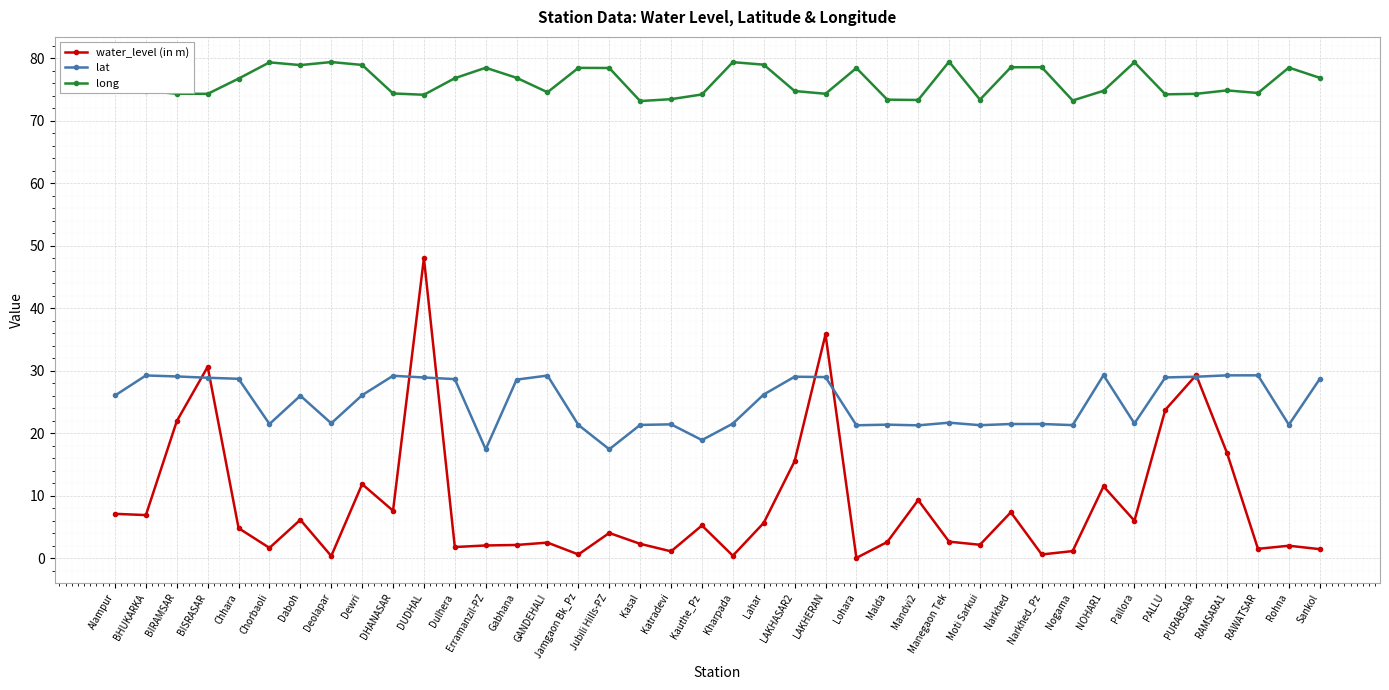

Count the number of categories in the chart.

40